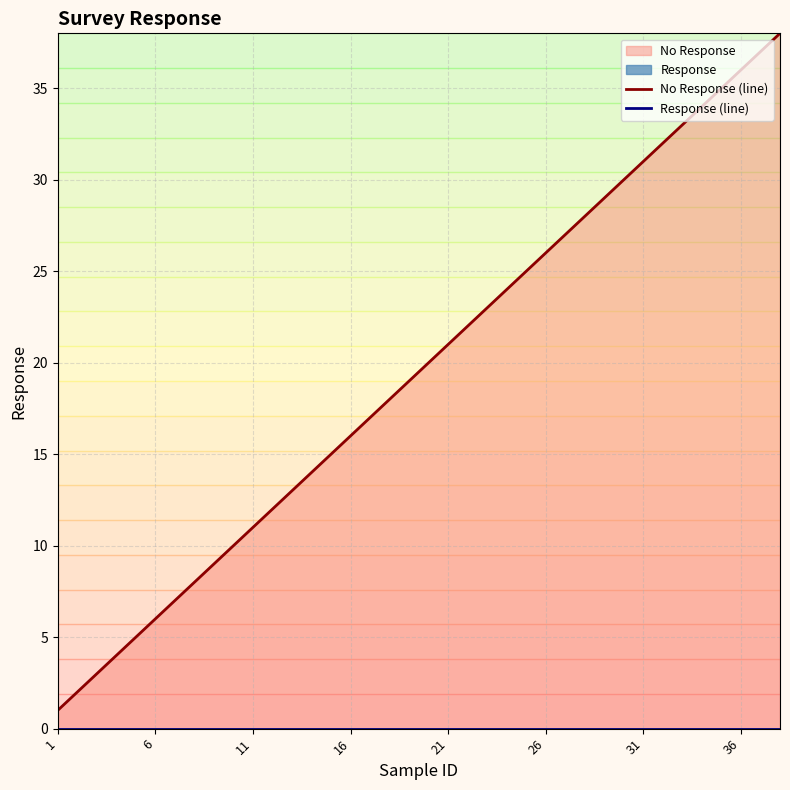

Does the chart have visible grid lines?

Yes